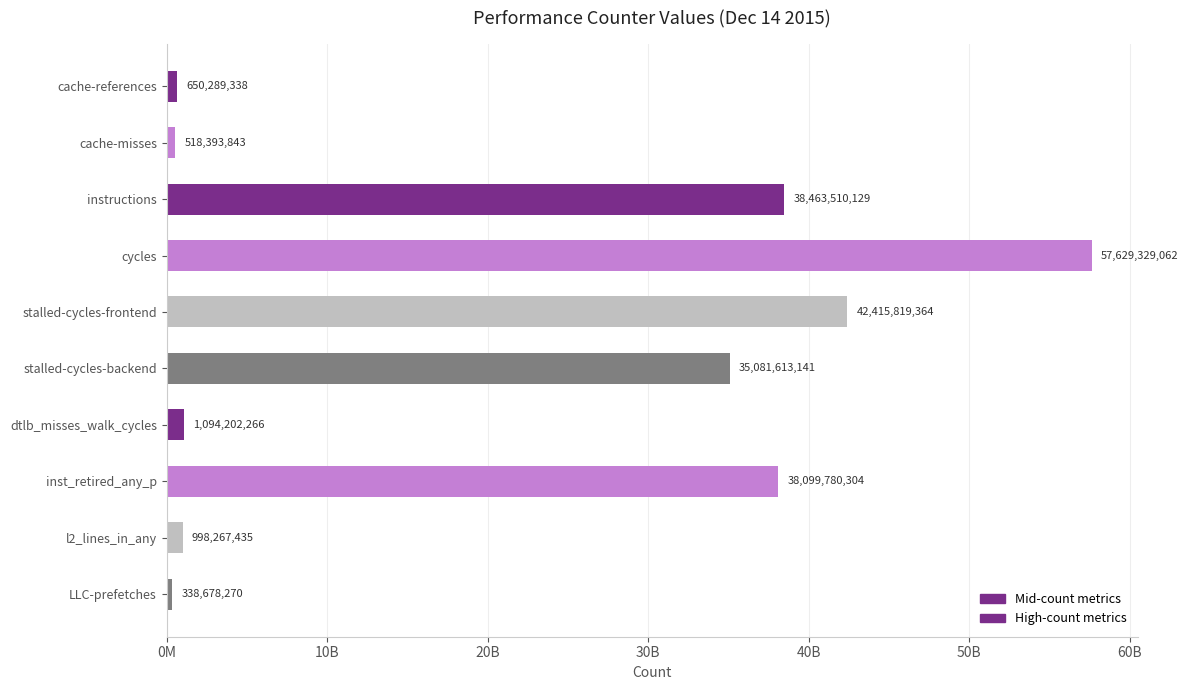

What is the average value?

21528988315